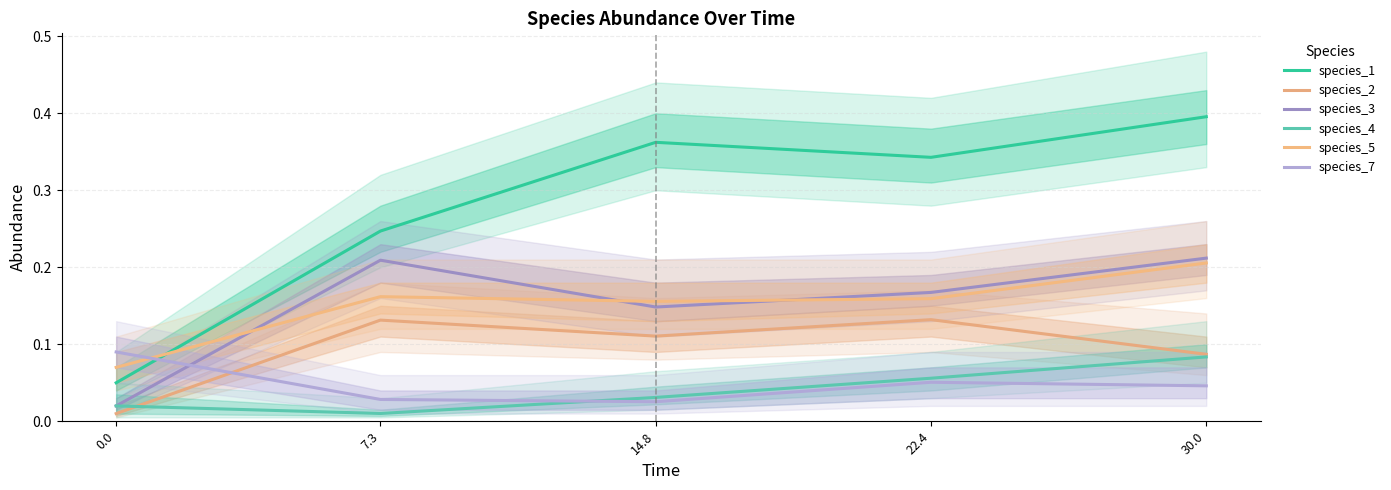

What are all the series names shown in the legend?

species_1, species_2, species_3, species_4, species_5, species_7